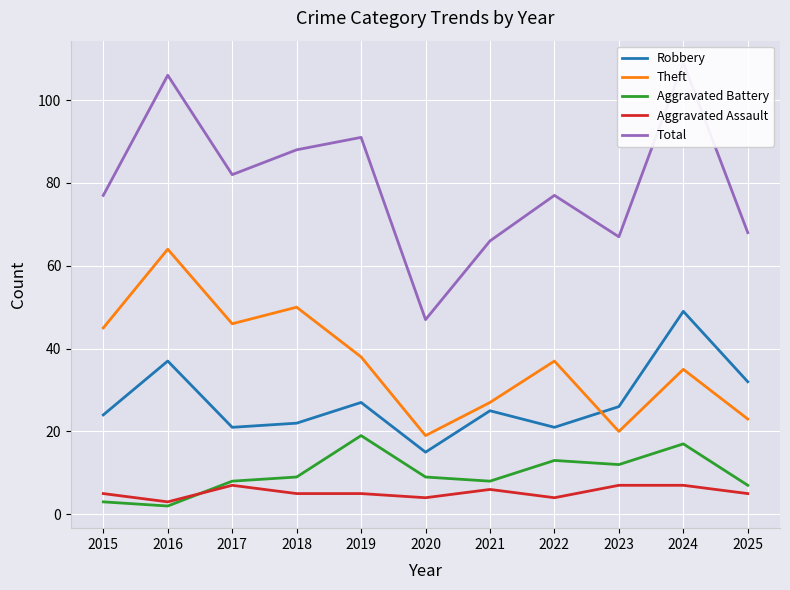

At 2020, list the series in order from smallest to largest.

Aggravated Assault, Aggravated Battery, Robbery, Theft, Total